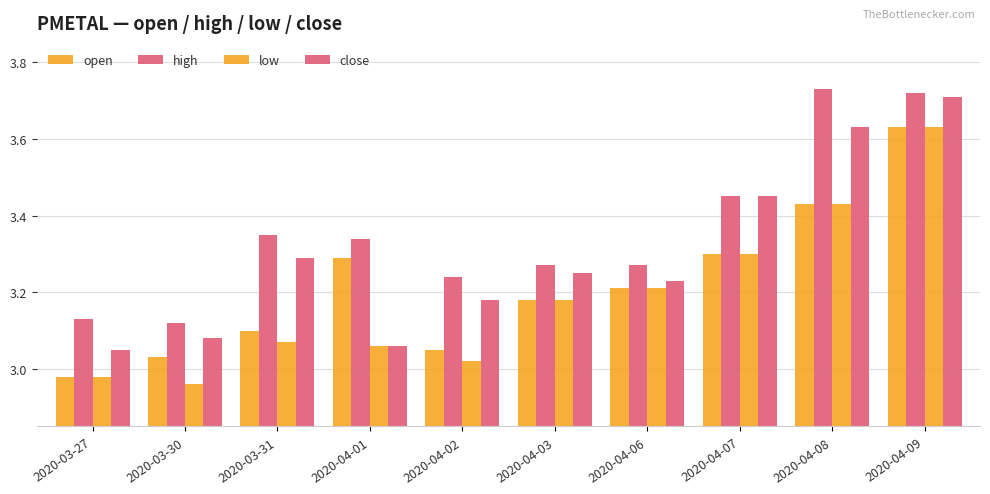

Between 2020-04-02 and 2020-03-30, which is larger?

2020-04-02